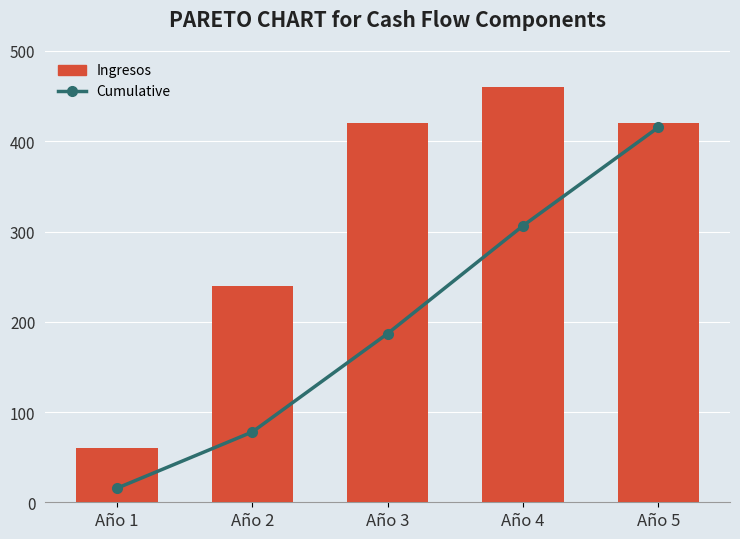

What is the difference between the highest and lowest values at Año 5?

76.8